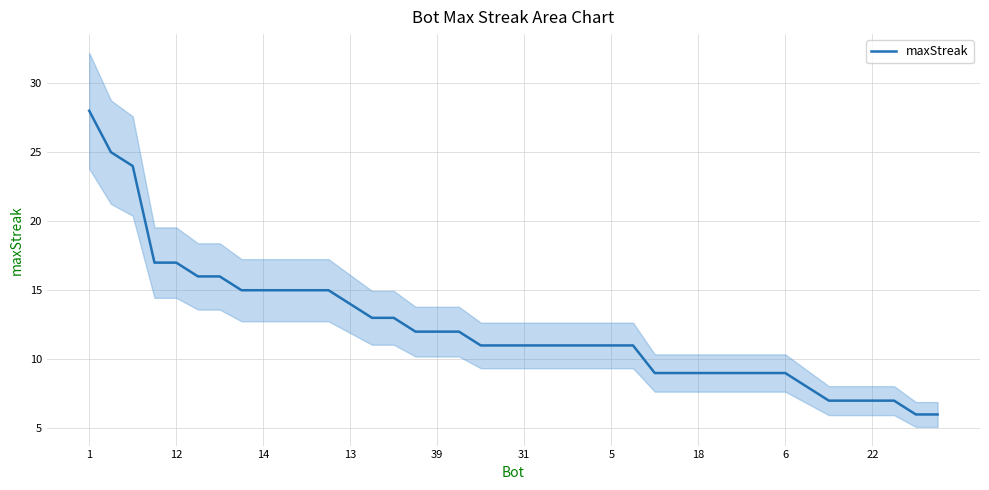

How many values are below 11?

14